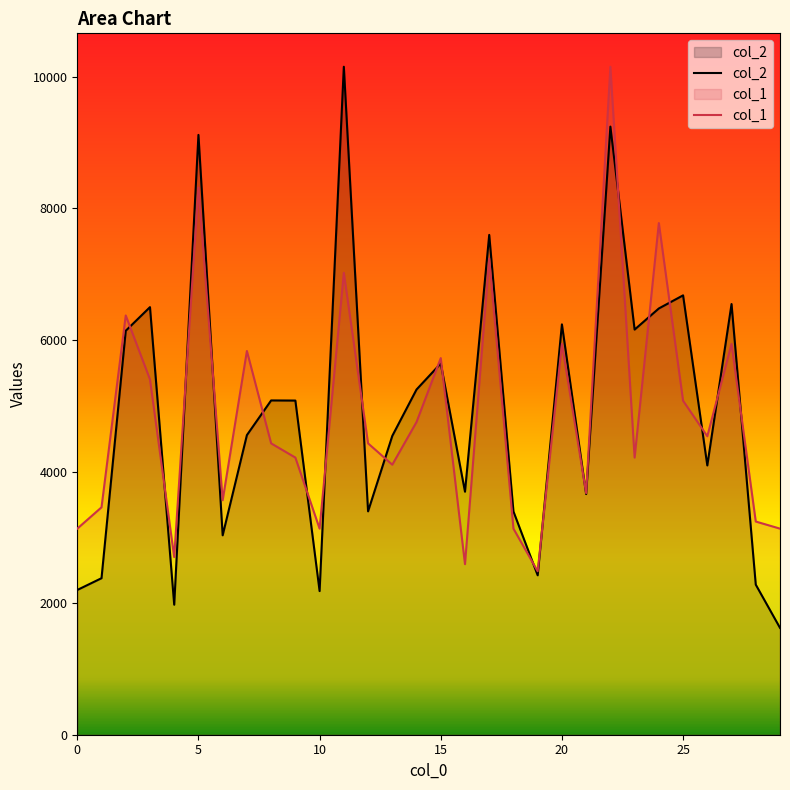

What is the approximate value of col_1 at 15?

5724.6